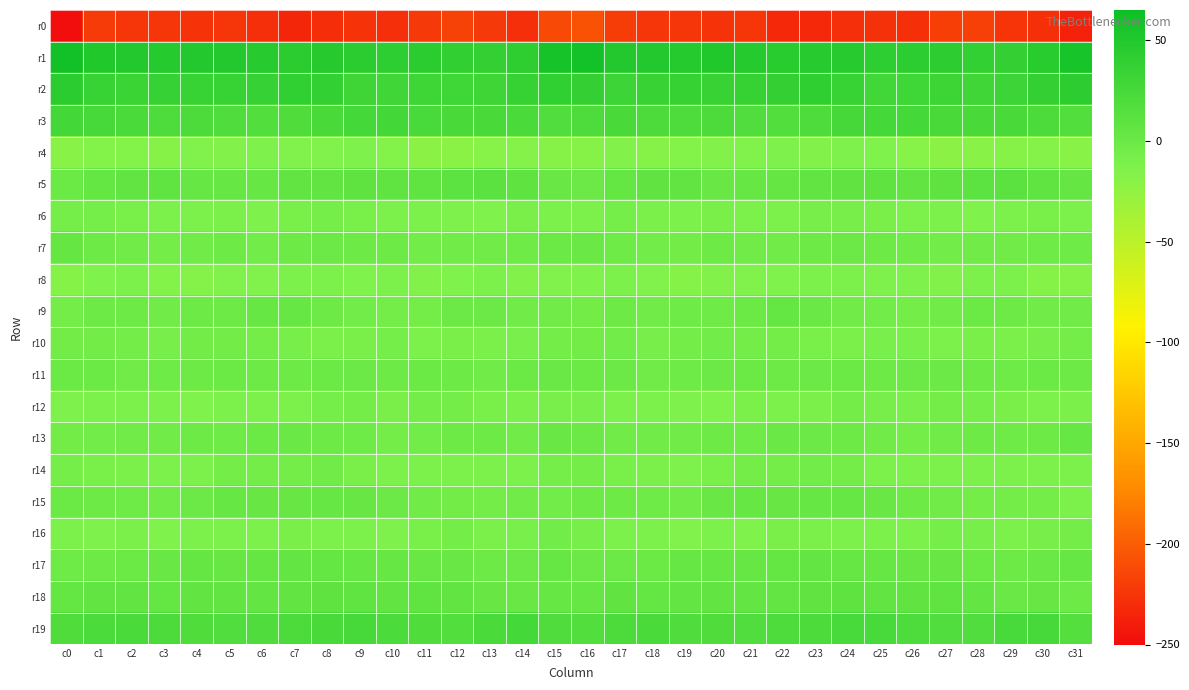

Rank the series at c29 from lowest to highest value.

r0, r4, r8, r14, r6, r16, r10, r12, r15, r7, r13, r11, r17, r9, r18, r5, r3, r19, r2, r1